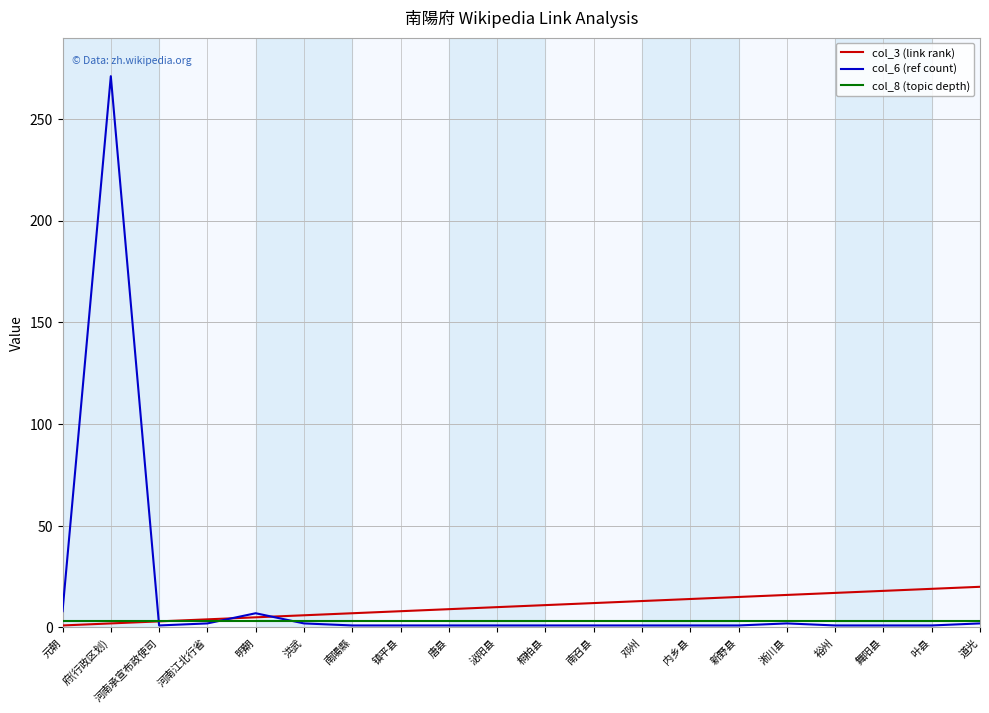

List the series in order of their peak value, highest first.

col_6 (ref count), col_3 (link rank), col_8 (topic depth)